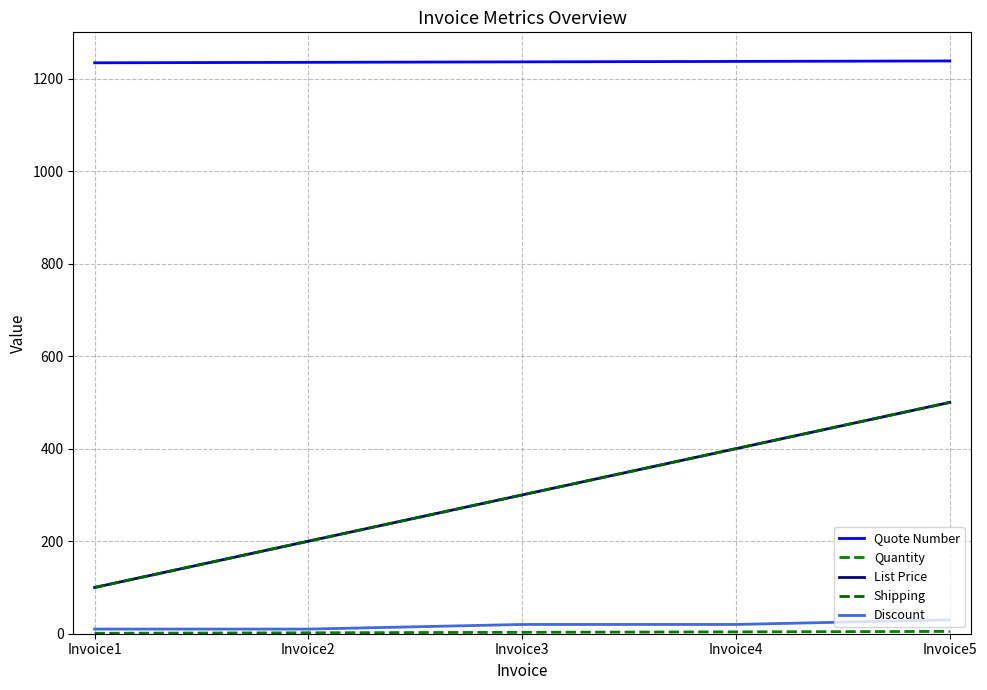

Does the chart have visible grid lines?

Yes